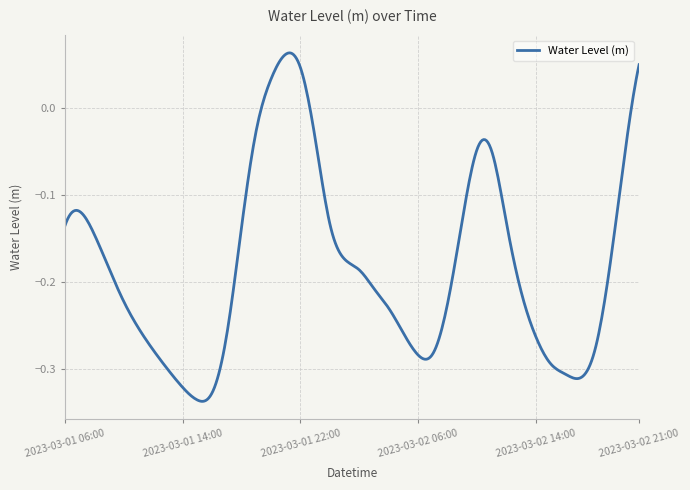

What is the difference between the maximum and minimum values?

0.4